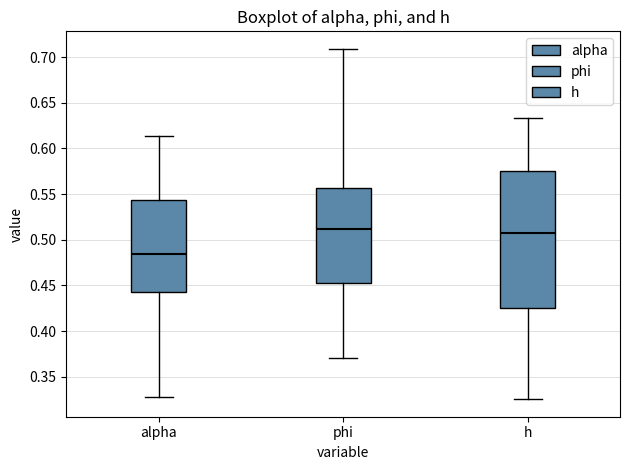

Reading left to right, transcribe this box plot: for each box, give where its median line is, the range the box spans, and where its two whiskers end, as read against the y-axis. The values are not printed on the chart, so give them approximately, as read against the axis.

alpha: median 0.485, box 0.440 to 0.545, whiskers 0.330 to 0.615
phi: median 0.510, box 0.455 to 0.555, whiskers 0.370 to 0.710
h: median 0.505, box 0.425 to 0.575, whiskers 0.325 to 0.635